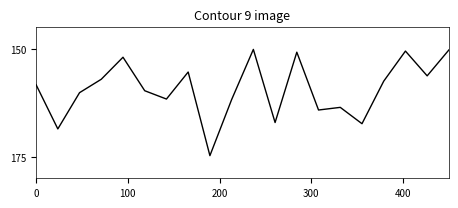

How many lines are shown in the chart?

1